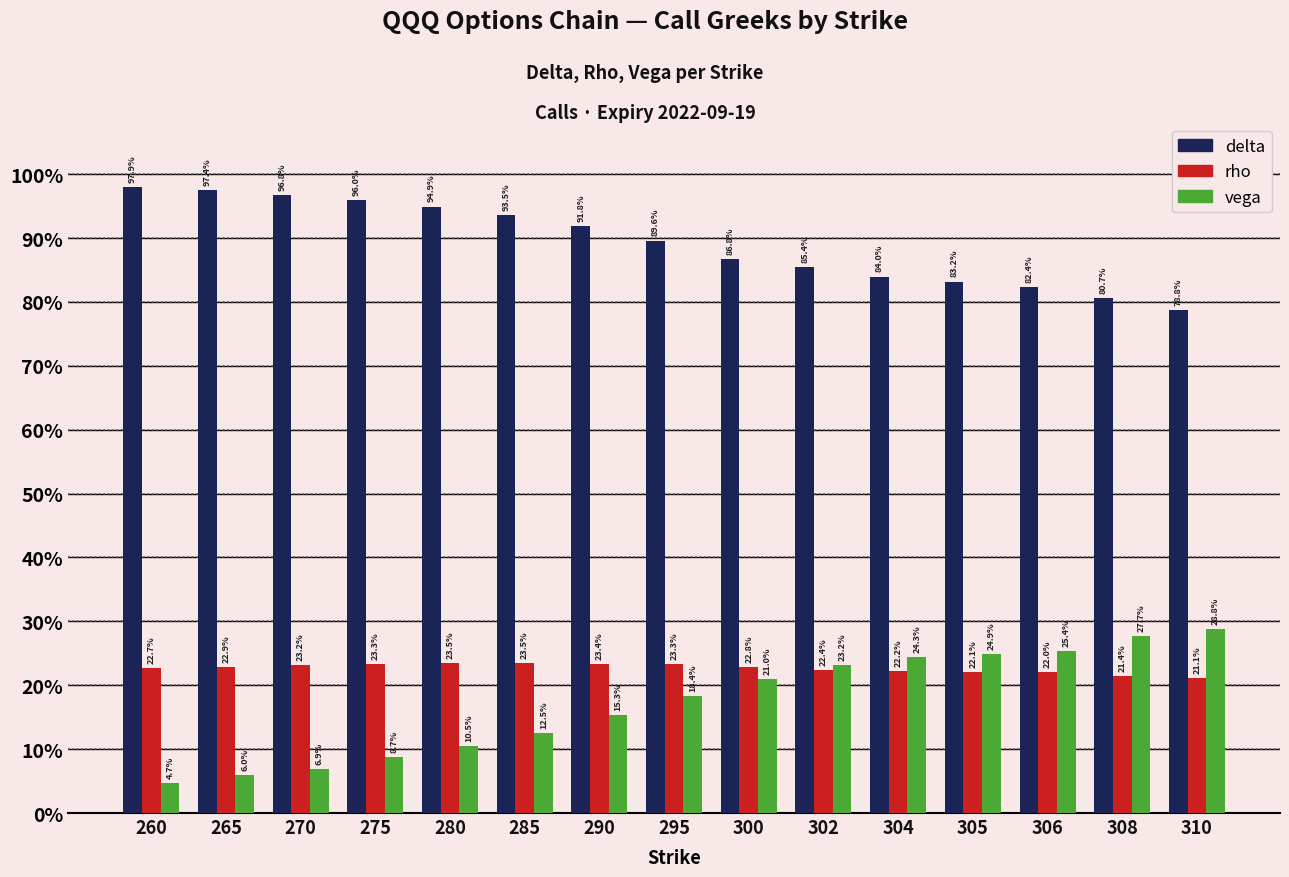

Does the chart contain stacked bars?

No